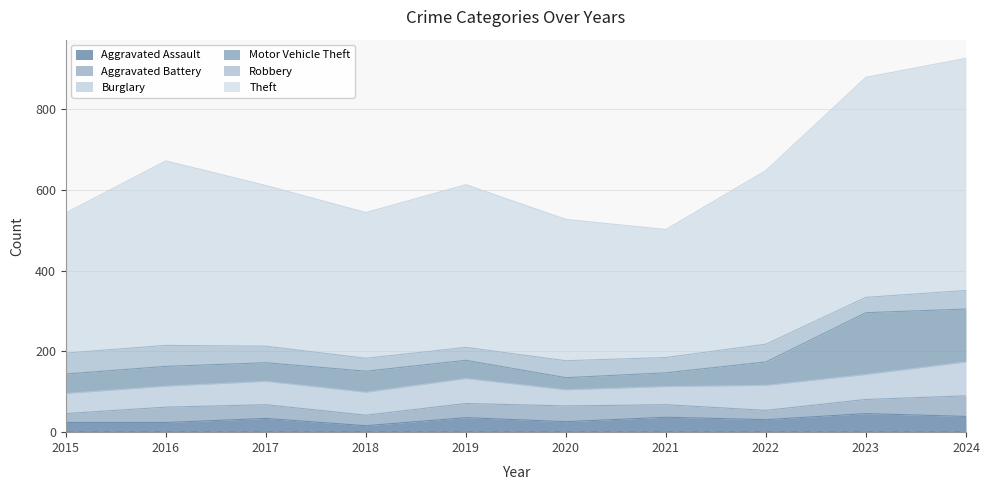

What is the value of the Aggravated Battery point at the 9th from the left?

35